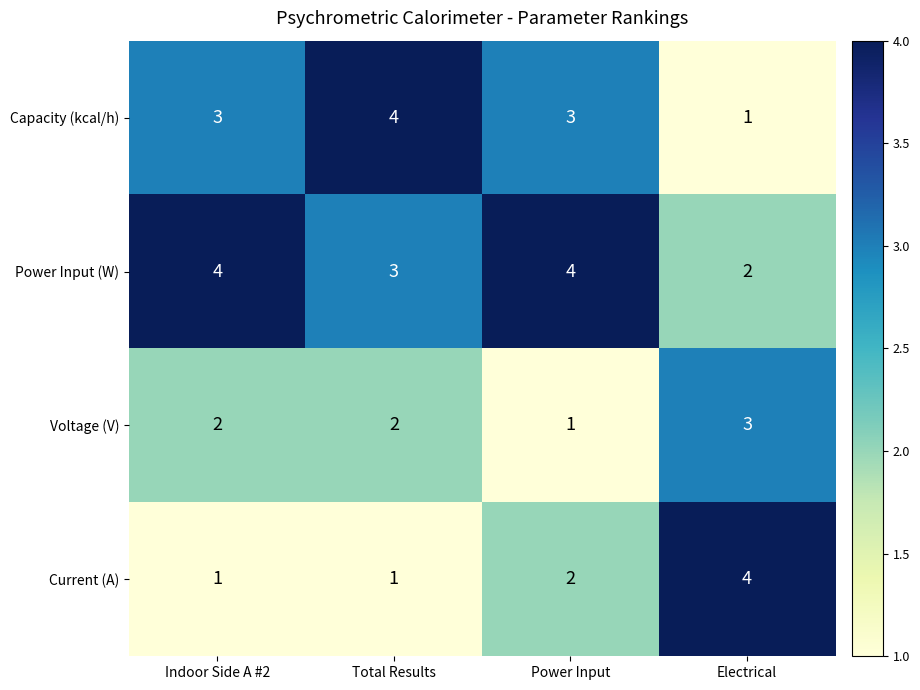

What is the sum of the Voltage (V) values at Total Results and Electrical?

5